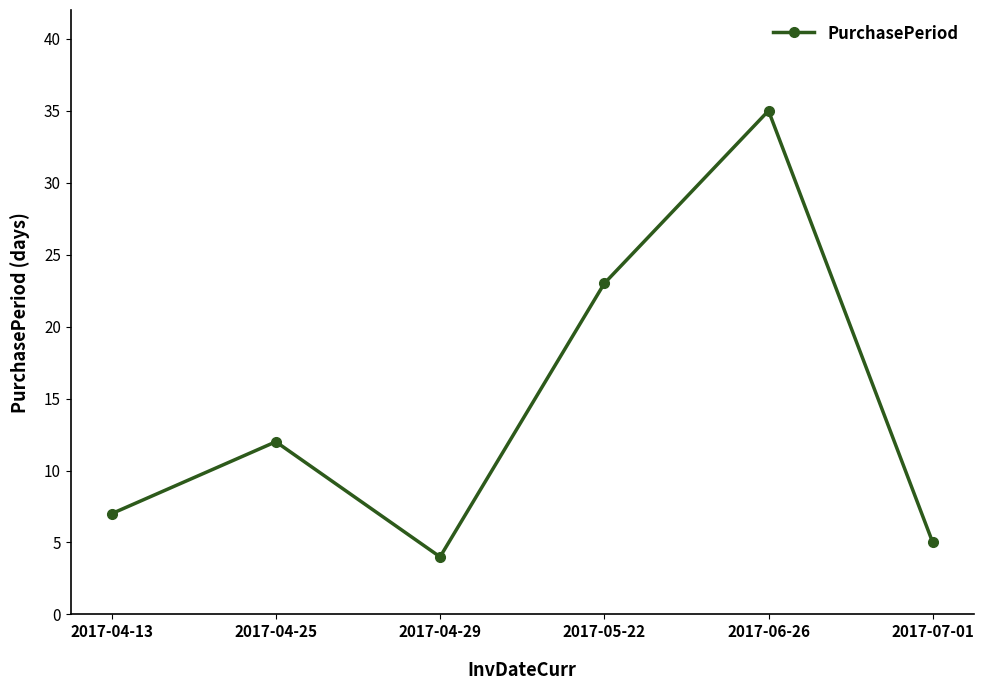

What is the approximate value at 2017-04-13, to the nearest 5?

5